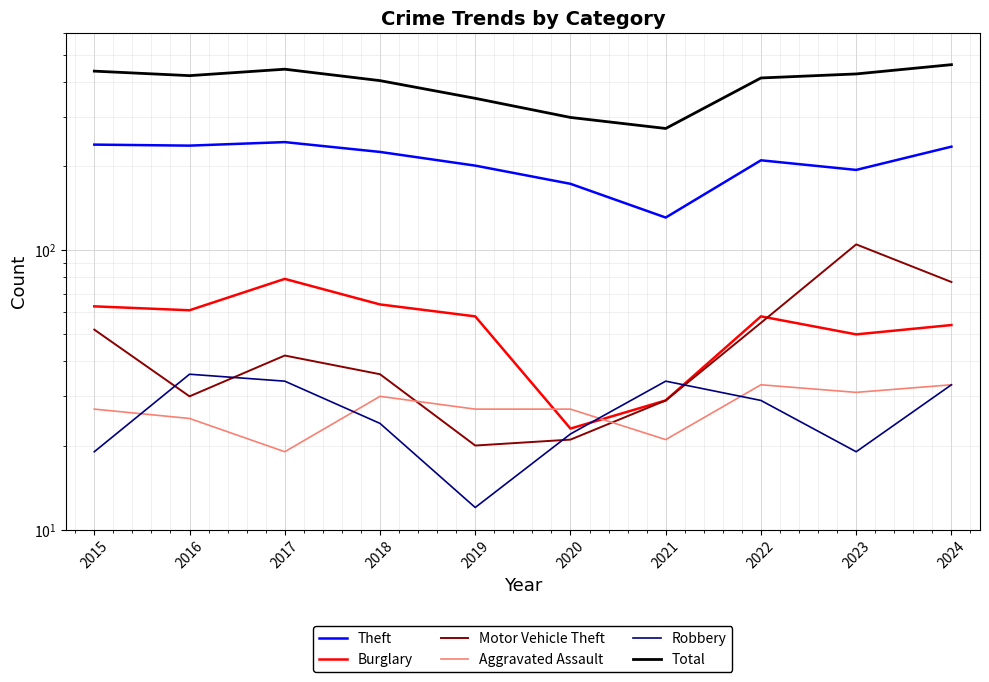

Between 2019 and 2020, which is larger?

2019